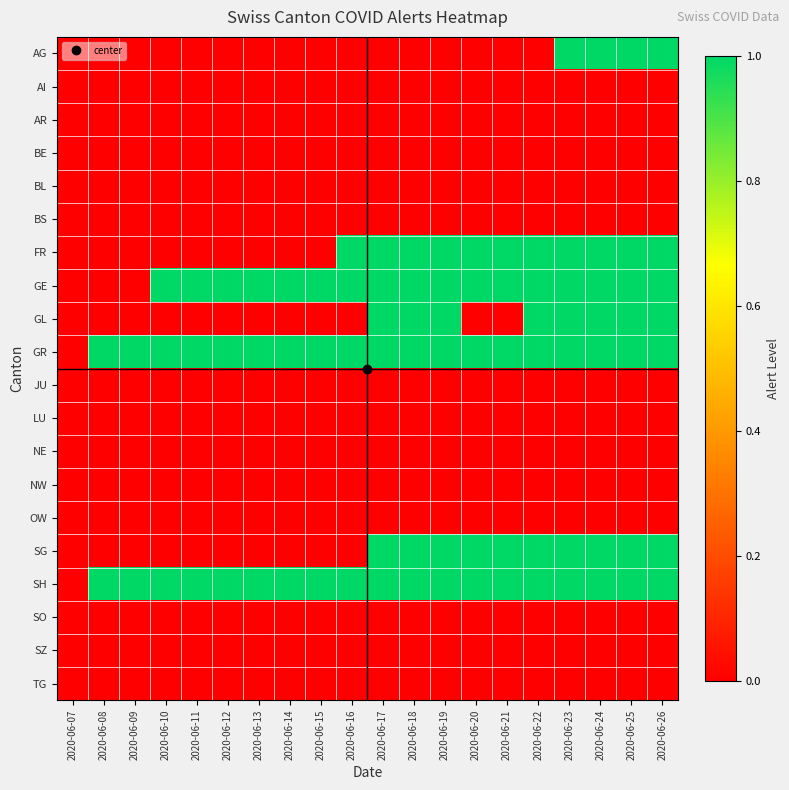

Reading left to right, list all the values displayed in this chart.

AG: 2020-06-07=0	2020-06-08=0	2020-06-09=0	2020-06-10=0	2020-06-11=0	2020-06-12=0	2020-06-13=0	2020-06-14=0	2020-06-15=0	2020-06-16=0	2020-06-17=0	2020-06-18=0	2020-06-19=0	2020-06-20=0	2020-06-21=0	2020-06-22=0	2020-06-23=1	2020-06-24=1	2020-06-25=1	2020-06-26=1
AI: 2020-06-07=0	2020-06-08=0	2020-06-09=0	2020-06-10=0	2020-06-11=0	2020-06-12=0	2020-06-13=0	2020-06-14=0	2020-06-15=0	2020-06-16=0	2020-06-17=0	2020-06-18=0	2020-06-19=0	2020-06-20=0	2020-06-21=0	2020-06-22=0	2020-06-23=0	2020-06-24=0	2020-06-25=0	2020-06-26=0
AR: 2020-06-07=0	2020-06-08=0	2020-06-09=0	2020-06-10=0	2020-06-11=0	2020-06-12=0	2020-06-13=0	2020-06-14=0	2020-06-15=0	2020-06-16=0	2020-06-17=0	2020-06-18=0	2020-06-19=0	2020-06-20=0	2020-06-21=0	2020-06-22=0	2020-06-23=0	2020-06-24=0	2020-06-25=0	2020-06-26=0
BE: 2020-06-07=0	2020-06-08=0	2020-06-09=0	2020-06-10=0	2020-06-11=0	2020-06-12=0	2020-06-13=0	2020-06-14=0	2020-06-15=0	2020-06-16=0	2020-06-17=0	2020-06-18=0	2020-06-19=0	2020-06-20=0	2020-06-21=0	2020-06-22=0	2020-06-23=0	2020-06-24=0	2020-06-25=0	2020-06-26=0
BL: 2020-06-07=0	2020-06-08=0	2020-06-09=0	2020-06-10=0	2020-06-11=0	2020-06-12=0	2020-06-13=0	2020-06-14=0	2020-06-15=0	2020-06-16=0	2020-06-17=0	2020-06-18=0	2020-06-19=0	2020-06-20=0	2020-06-21=0	2020-06-22=0	2020-06-23=0	2020-06-24=0	2020-06-25=0	2020-06-26=0
BS: 2020-06-07=0	2020-06-08=0	2020-06-09=0	2020-06-10=0	2020-06-11=0	2020-06-12=0	2020-06-13=0	2020-06-14=0	2020-06-15=0	2020-06-16=0	2020-06-17=0	2020-06-18=0	2020-06-19=0	2020-06-20=0	2020-06-21=0	2020-06-22=0	2020-06-23=0	2020-06-24=0	2020-06-25=0	2020-06-26=0
FR: 2020-06-07=0	2020-06-08=0	2020-06-09=0	2020-06-10=0	2020-06-11=0	2020-06-12=0	2020-06-13=0	2020-06-14=0	2020-06-15=0	2020-06-16=1	2020-06-17=1	2020-06-18=1	2020-06-19=1	2020-06-20=1	2020-06-21=1	2020-06-22=1	2020-06-23=1	2020-06-24=1	2020-06-25=1	2020-06-26=1
GE: 2020-06-07=0	2020-06-08=0	2020-06-09=0	2020-06-10=1	2020-06-11=1	2020-06-12=1	2020-06-13=1	2020-06-14=1	2020-06-15=1	2020-06-16=1	2020-06-17=1	2020-06-18=1	2020-06-19=1	2020-06-20=1	2020-06-21=1	2020-06-22=1	2020-06-23=1	2020-06-24=1	2020-06-25=1	2020-06-26=1
GL: 2020-06-07=0	2020-06-08=0	2020-06-09=0	2020-06-10=0	2020-06-11=0	2020-06-12=0	2020-06-13=0	2020-06-14=0	2020-06-15=0	2020-06-16=0	2020-06-17=1	2020-06-18=1	2020-06-19=1	2020-06-20=0	2020-06-21=0	2020-06-22=1	2020-06-23=1	2020-06-24=1	2020-06-25=1	2020-06-26=1
GR: 2020-06-07=0	2020-06-08=1	2020-06-09=1	2020-06-10=1	2020-06-11=1	2020-06-12=1	2020-06-13=1	2020-06-14=1	2020-06-15=1	2020-06-16=1	2020-06-17=1	2020-06-18=1	2020-06-19=1	2020-06-20=1	2020-06-21=1	2020-06-22=1	2020-06-23=1	2020-06-24=1	2020-06-25=1	2020-06-26=1
JU: 2020-06-07=0	2020-06-08=0	2020-06-09=0	2020-06-10=0	2020-06-11=0	2020-06-12=0	2020-06-13=0	2020-06-14=0	2020-06-15=0	2020-06-16=0	2020-06-17=0	2020-06-18=0	2020-06-19=0	2020-06-20=0	2020-06-21=0	2020-06-22=0	2020-06-23=0	2020-06-24=0	2020-06-25=0	2020-06-26=0
LU: 2020-06-07=0	2020-06-08=0	2020-06-09=0	2020-06-10=0	2020-06-11=0	2020-06-12=0	2020-06-13=0	2020-06-14=0	2020-06-15=0	2020-06-16=0	2020-06-17=0	2020-06-18=0	2020-06-19=0	2020-06-20=0	2020-06-21=0	2020-06-22=0	2020-06-23=0	2020-06-24=0	2020-06-25=0	2020-06-26=0
NE: 2020-06-07=0	2020-06-08=0	2020-06-09=0	2020-06-10=0	2020-06-11=0	2020-06-12=0	2020-06-13=0	2020-06-14=0	2020-06-15=0	2020-06-16=0	2020-06-17=0	2020-06-18=0	2020-06-19=0	2020-06-20=0	2020-06-21=0	2020-06-22=0	2020-06-23=0	2020-06-24=0	2020-06-25=0	2020-06-26=0
NW: 2020-06-07=0	2020-06-08=0	2020-06-09=0	2020-06-10=0	2020-06-11=0	2020-06-12=0	2020-06-13=0	2020-06-14=0	2020-06-15=0	2020-06-16=0	2020-06-17=0	2020-06-18=0	2020-06-19=0	2020-06-20=0	2020-06-21=0	2020-06-22=0	2020-06-23=0	2020-06-24=0	2020-06-25=0	2020-06-26=0
OW: 2020-06-07=0	2020-06-08=0	2020-06-09=0	2020-06-10=0	2020-06-11=0	2020-06-12=0	2020-06-13=0	2020-06-14=0	2020-06-15=0	2020-06-16=0	2020-06-17=0	2020-06-18=0	2020-06-19=0	2020-06-20=0	2020-06-21=0	2020-06-22=0	2020-06-23=0	2020-06-24=0	2020-06-25=0	2020-06-26=0
SG: 2020-06-07=0	2020-06-08=0	2020-06-09=0	2020-06-10=0	2020-06-11=0	2020-06-12=0	2020-06-13=0	2020-06-14=0	2020-06-15=0	2020-06-16=0	2020-06-17=1	2020-06-18=1	2020-06-19=1	2020-06-20=1	2020-06-21=1	2020-06-22=1	2020-06-23=1	2020-06-24=1	2020-06-25=1	2020-06-26=1
SH: 2020-06-07=0	2020-06-08=1	2020-06-09=1	2020-06-10=1	2020-06-11=1	2020-06-12=1	2020-06-13=1	2020-06-14=1	2020-06-15=1	2020-06-16=1	2020-06-17=1	2020-06-18=1	2020-06-19=1	2020-06-20=1	2020-06-21=1	2020-06-22=1	2020-06-23=1	2020-06-24=1	2020-06-25=1	2020-06-26=1
SO: 2020-06-07=0	2020-06-08=0	2020-06-09=0	2020-06-10=0	2020-06-11=0	2020-06-12=0	2020-06-13=0	2020-06-14=0	2020-06-15=0	2020-06-16=0	2020-06-17=0	2020-06-18=0	2020-06-19=0	2020-06-20=0	2020-06-21=0	2020-06-22=0	2020-06-23=0	2020-06-24=0	2020-06-25=0	2020-06-26=0
SZ: 2020-06-07=0	2020-06-08=0	2020-06-09=0	2020-06-10=0	2020-06-11=0	2020-06-12=0	2020-06-13=0	2020-06-14=0	2020-06-15=0	2020-06-16=0	2020-06-17=0	2020-06-18=0	2020-06-19=0	2020-06-20=0	2020-06-21=0	2020-06-22=0	2020-06-23=0	2020-06-24=0	2020-06-25=0	2020-06-26=0
TG: 2020-06-07=0	2020-06-08=0	2020-06-09=0	2020-06-10=0	2020-06-11=0	2020-06-12=0	2020-06-13=0	2020-06-14=0	2020-06-15=0	2020-06-16=0	2020-06-17=0	2020-06-18=0	2020-06-19=0	2020-06-20=0	2020-06-21=0	2020-06-22=0	2020-06-23=0	2020-06-24=0	2020-06-25=0	2020-06-26=0